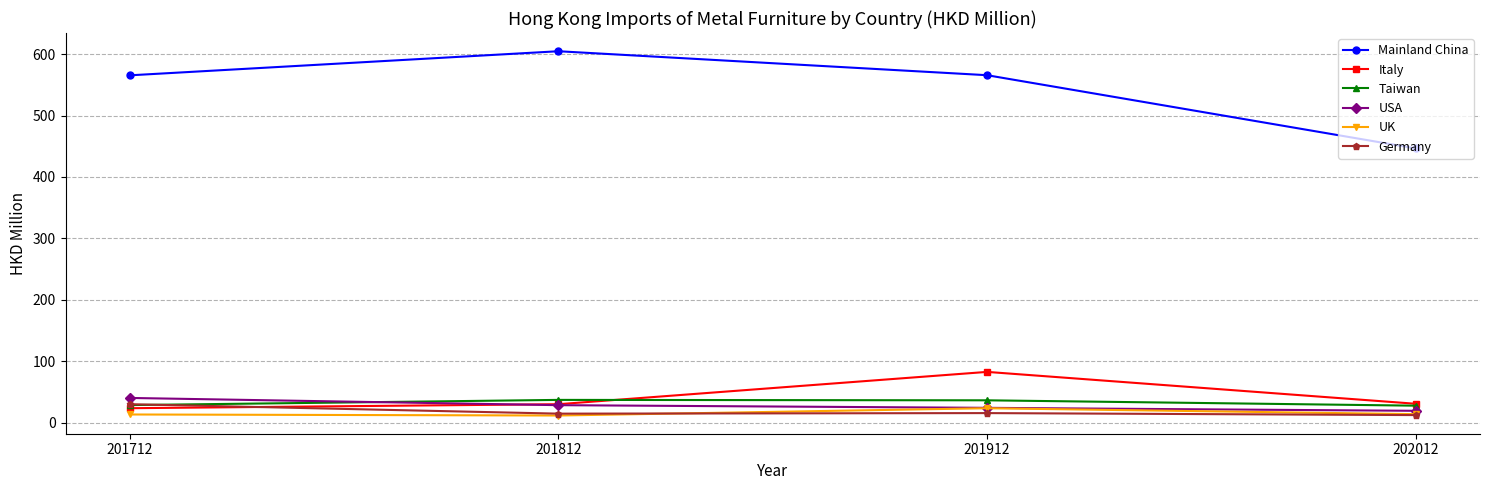

Is it true that UK equals 23.5 at 201912?

True